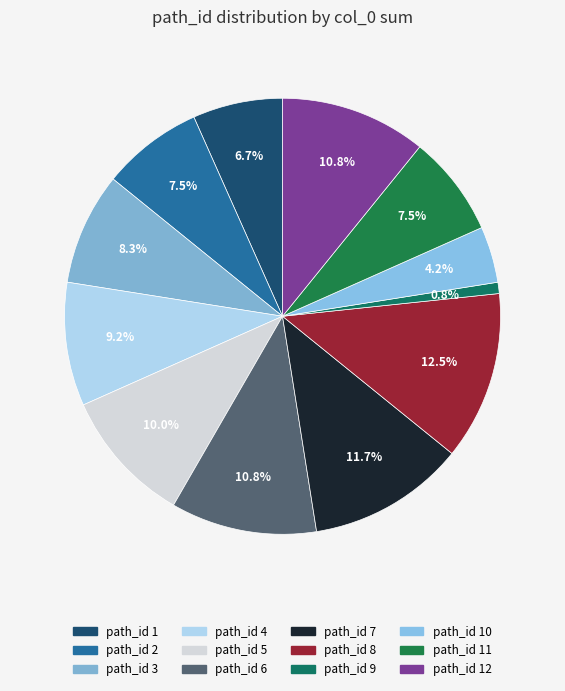

How many slices are in this pie chart?

12